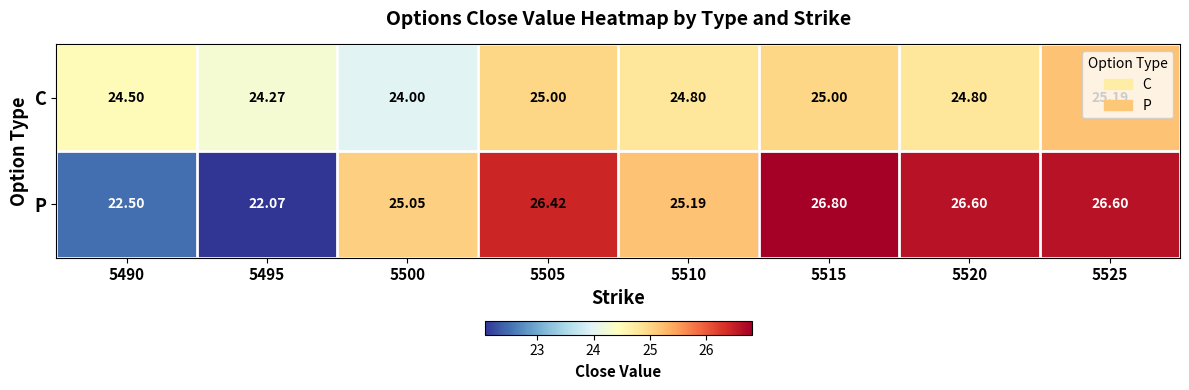

What is the smallest value displayed?

22.1